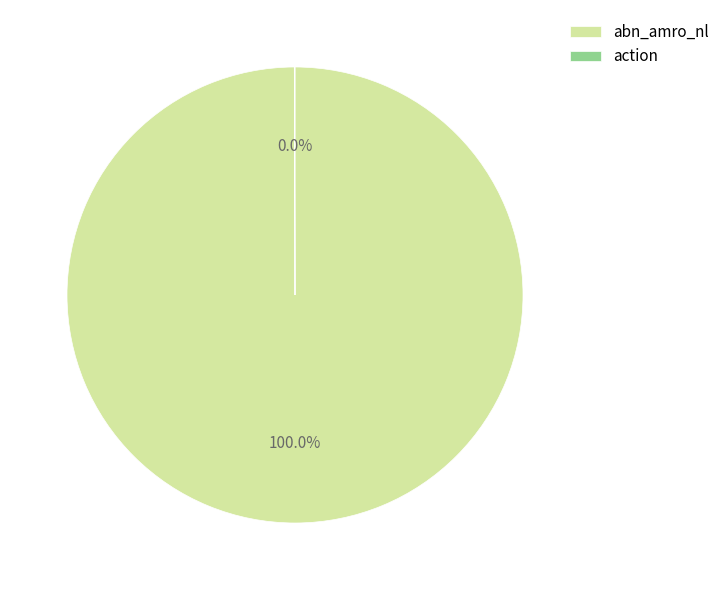

Is abn_amro_nl the majority of the pie?

Yes